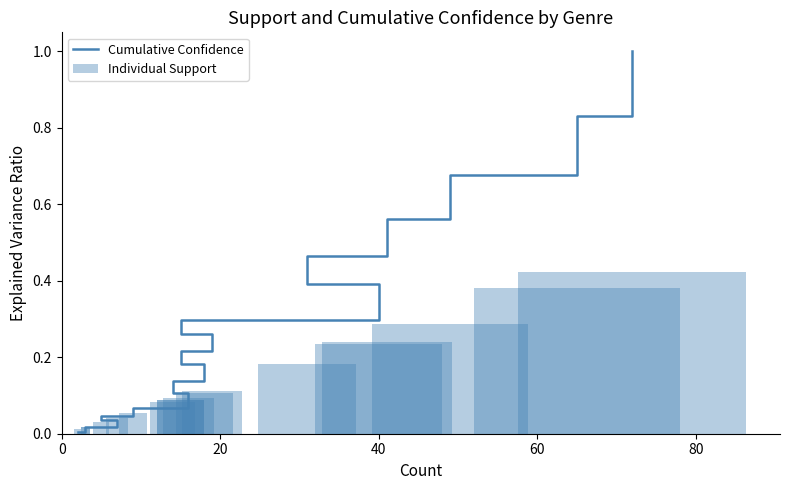

Which series has the largest range (max minus min)?

Cumulative Confidence